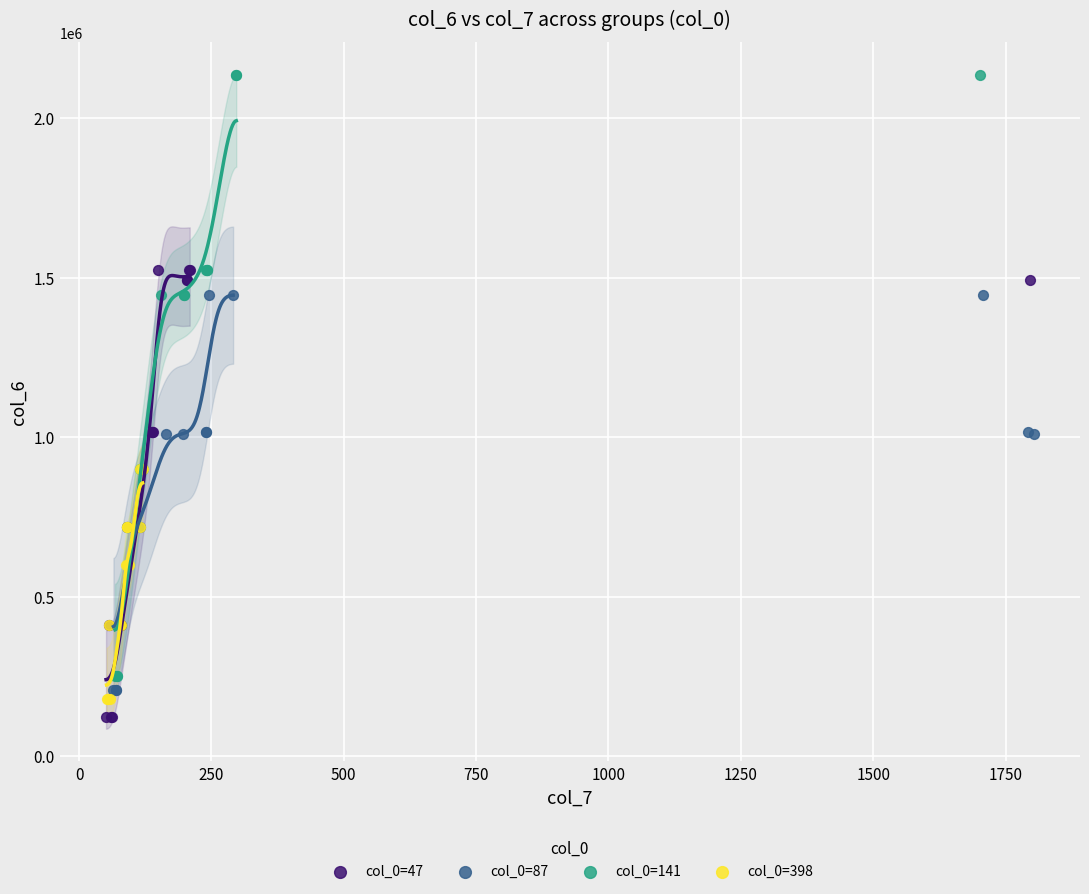

Which series reaches the maximum Y coordinate?

col_0=141